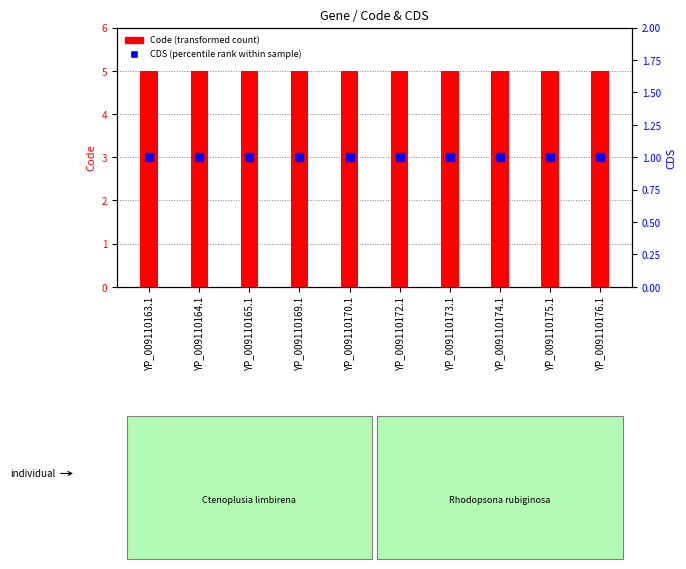

What are all the series names shown in the legend?

Code, CDS